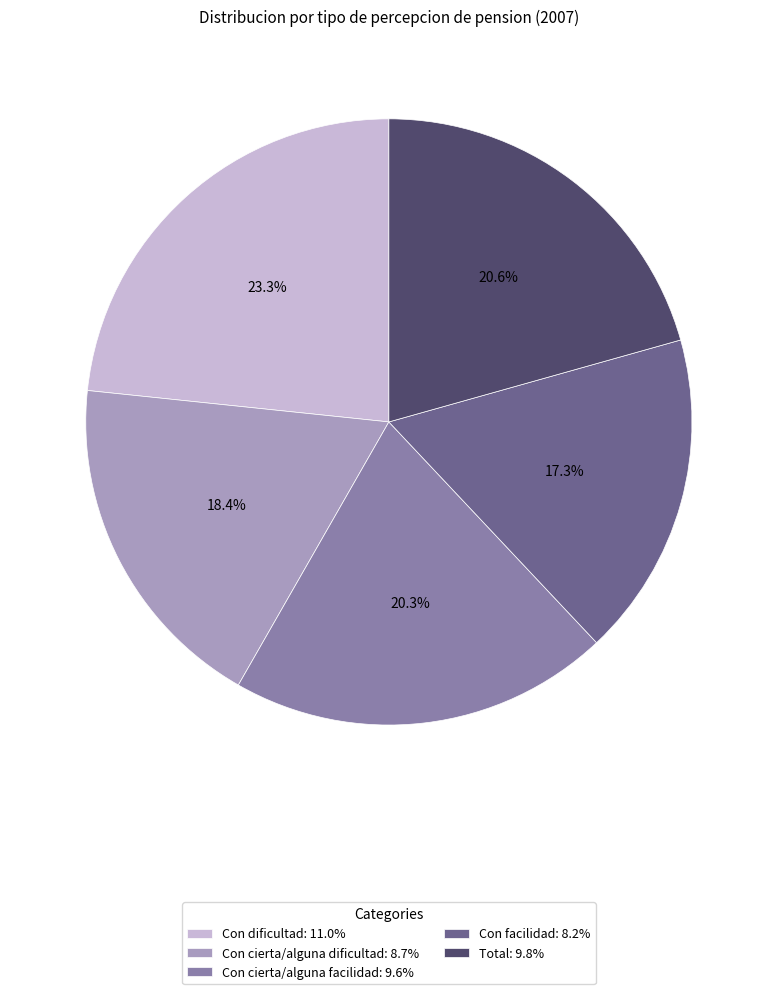

What percentage is the Con facilidad slice, to the nearest percent?

17%